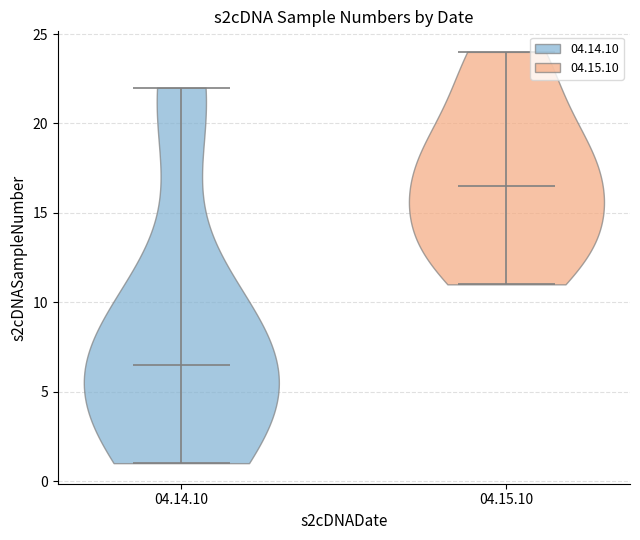

Which violin has the highest median line?

04.15.10